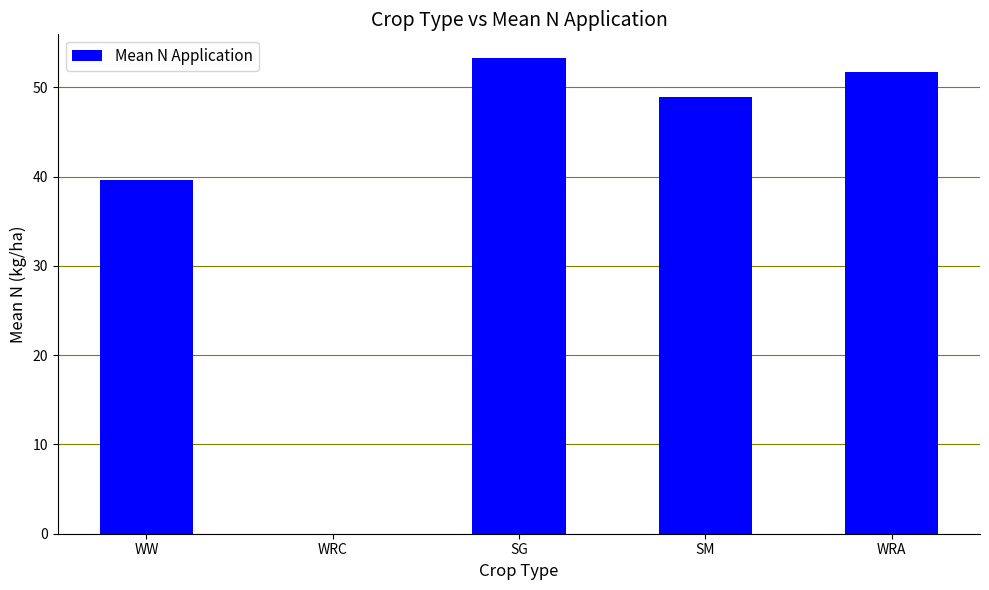

The chart shows a value of 0.0 at WRC. True or false?

True